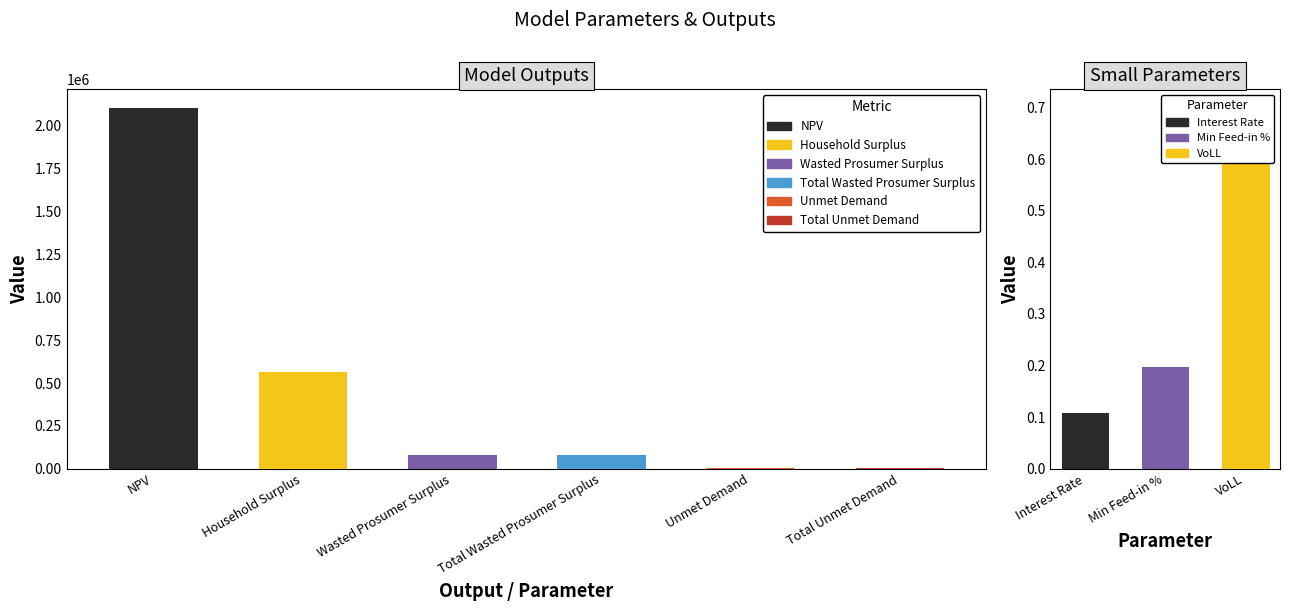

What is the change in value from Household Surplus to Wasted Prosumer Surplus?

-483893.2